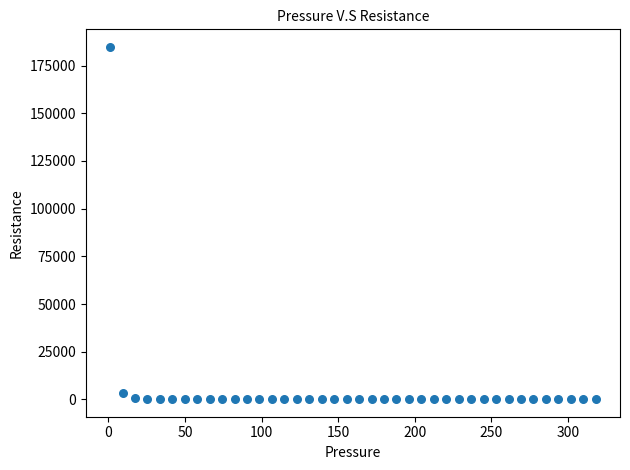

What is the range of X values (max minus min)?

316.9